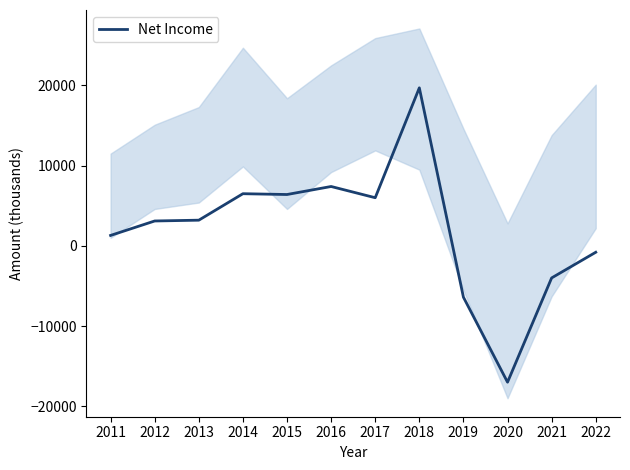

At which label does the data first exceed 3200?

2014